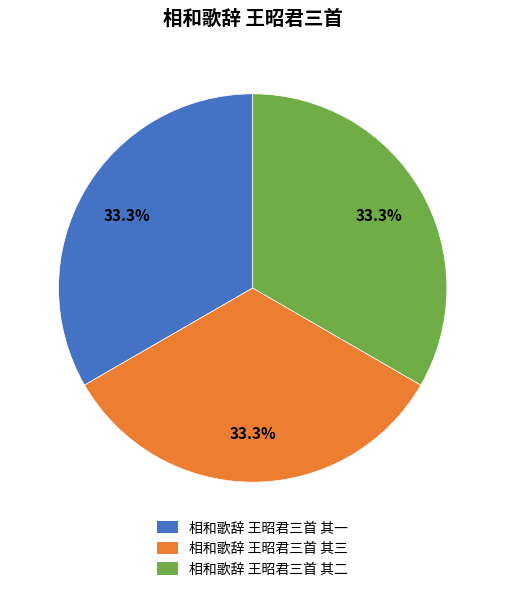

What is the ratio of the value at 相和歌辞 王昭君三首 其三 to the value at 相和歌辞 王昭君三首 其二?

1.0